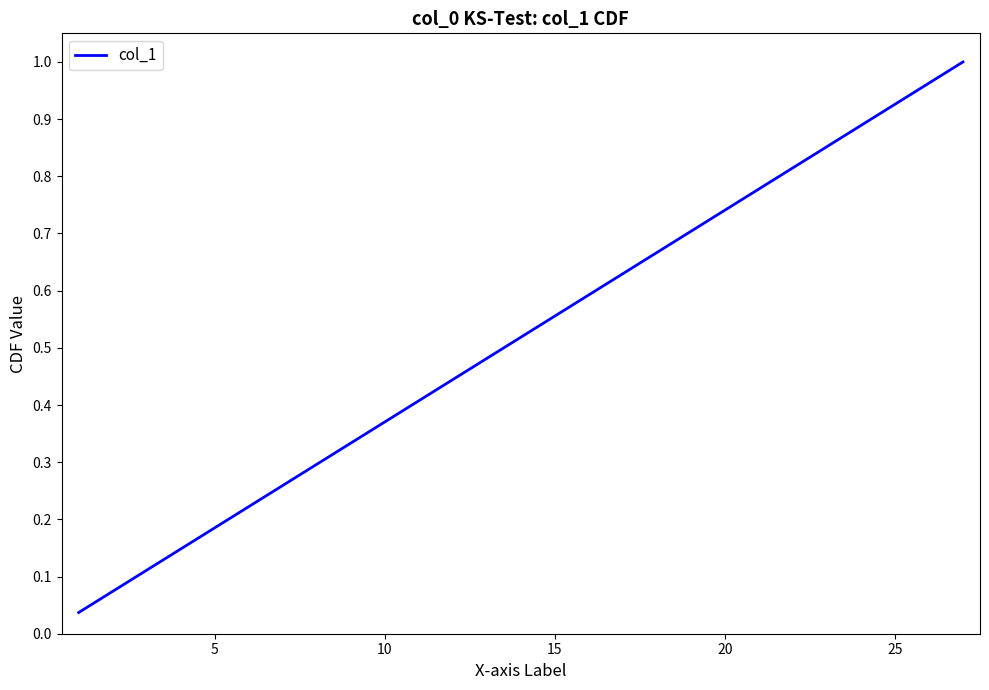

What is the difference between the maximum and minimum values?

1.0